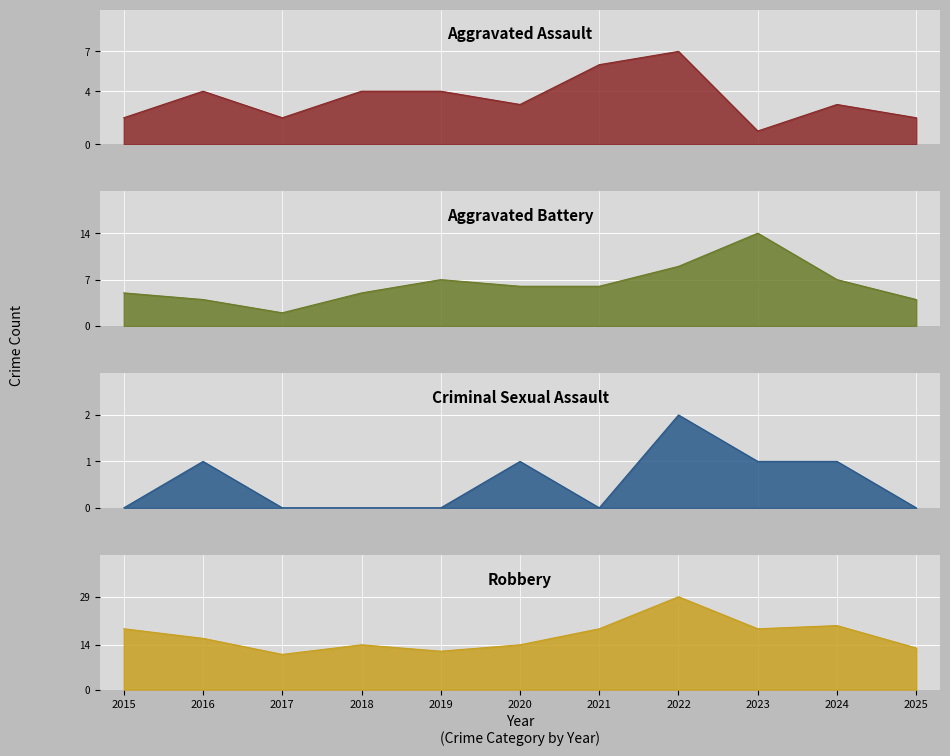

Between 2018 and 2020, which is larger?

2018